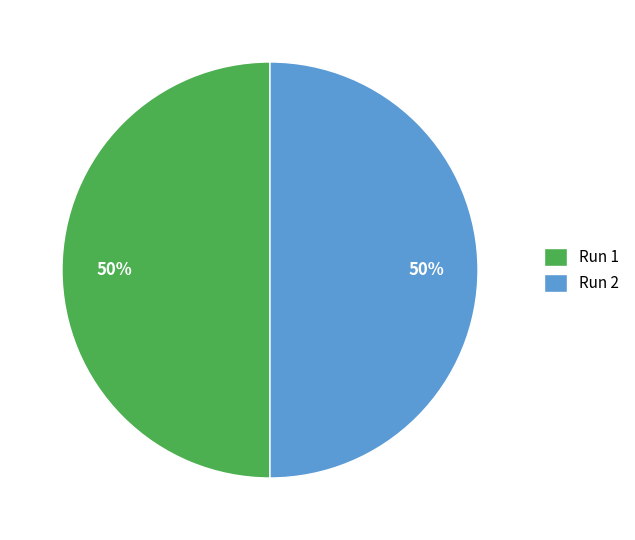

Do Run 1 and Run 2 together represent more than half of the pie?

Yes